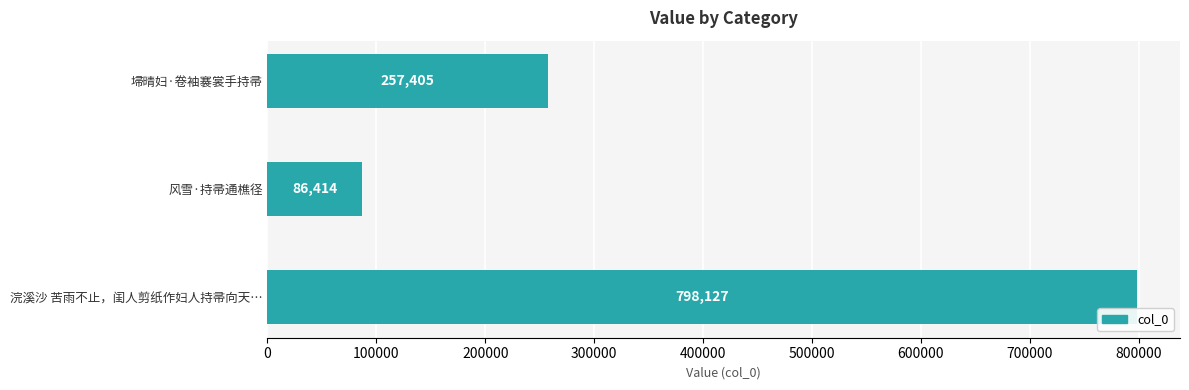

How many data points are less than 257405?

1